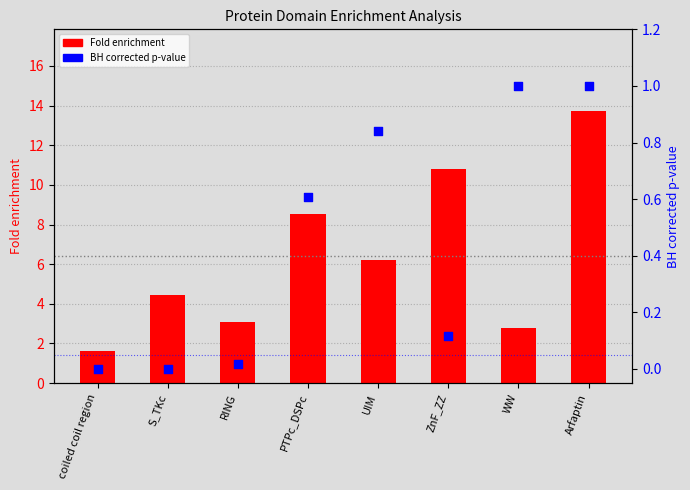

Which series has the widest spread of Y values?

Fold enrichment